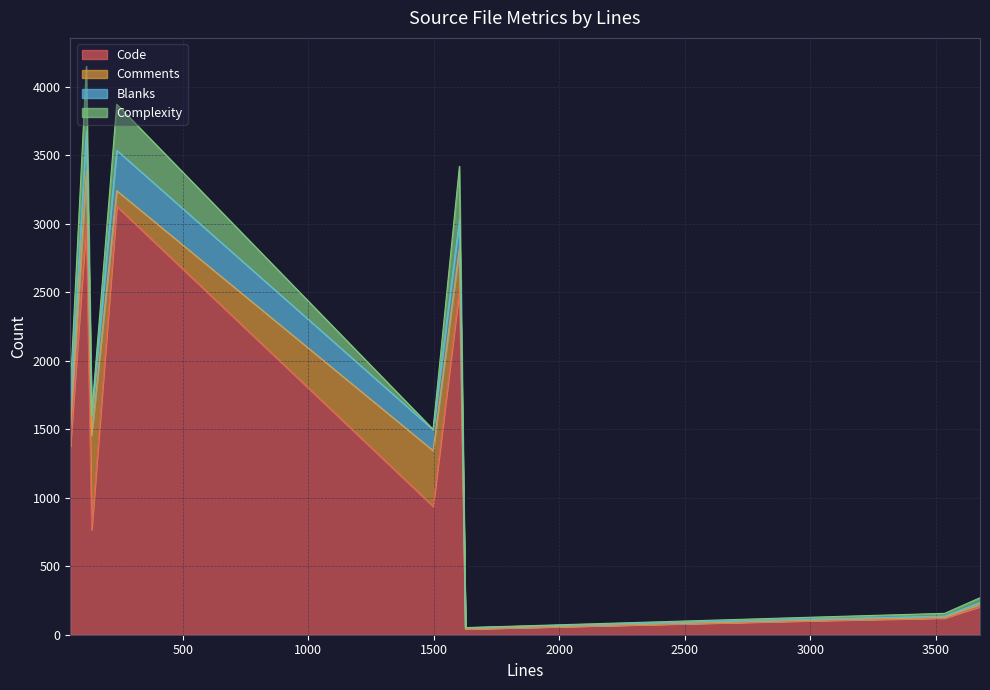

What is the average value of the Code series?

1221